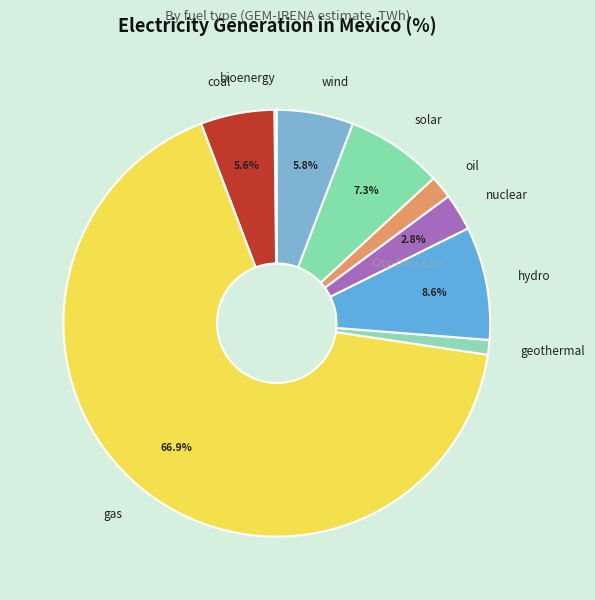

What percentage do gas and solar together represent?

74.2%